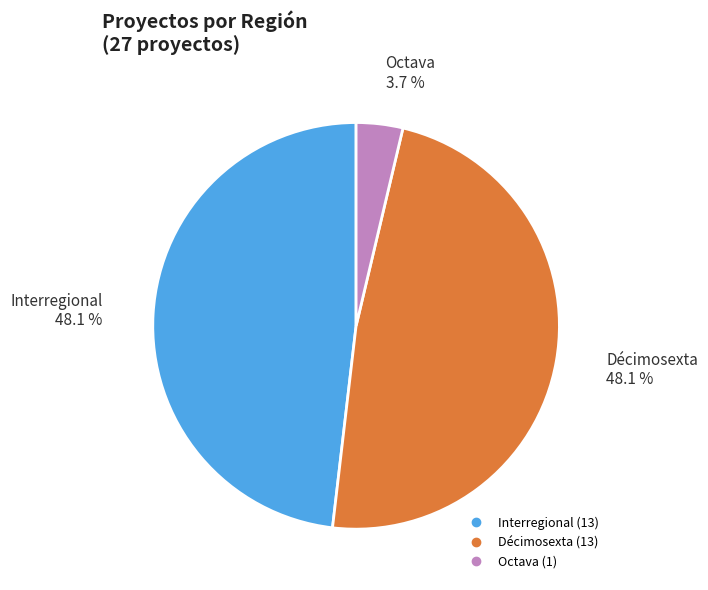

What is the total percentage of Octava and Interregional?

51.9%